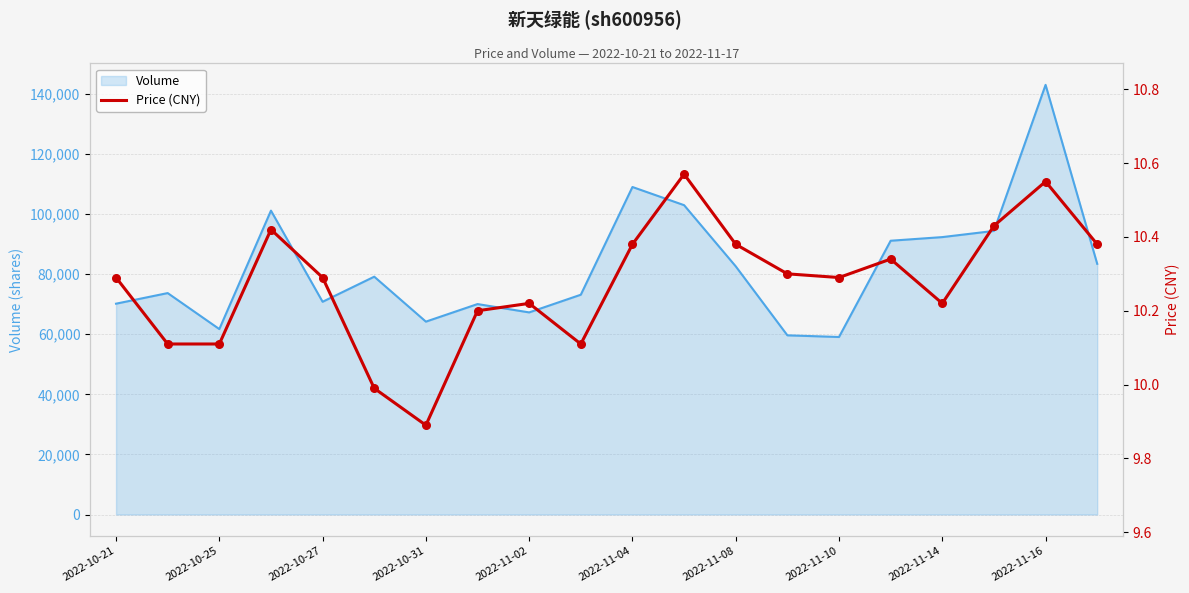

Between 19 and 14, which is larger?

19